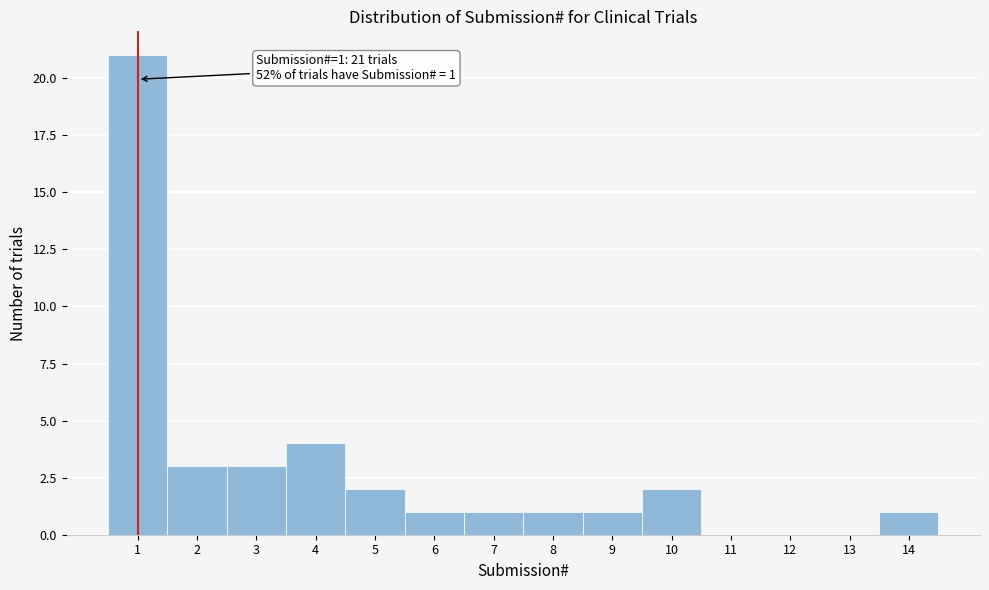

Which range on the x-axis has the tallest bar?

0.5 to 1.5